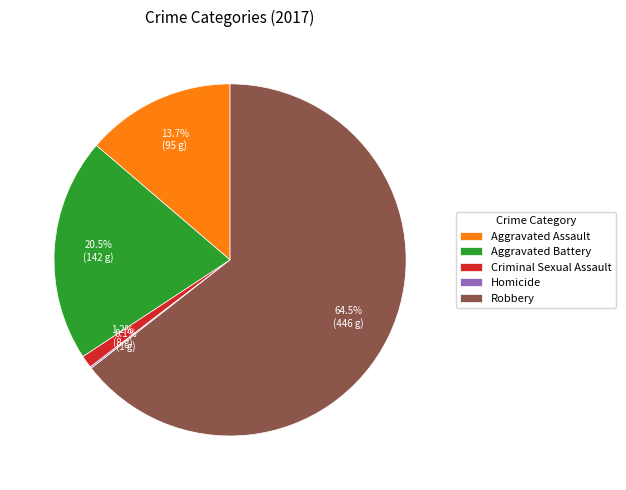

Is there any slice that represents more than half of the pie?

Yes